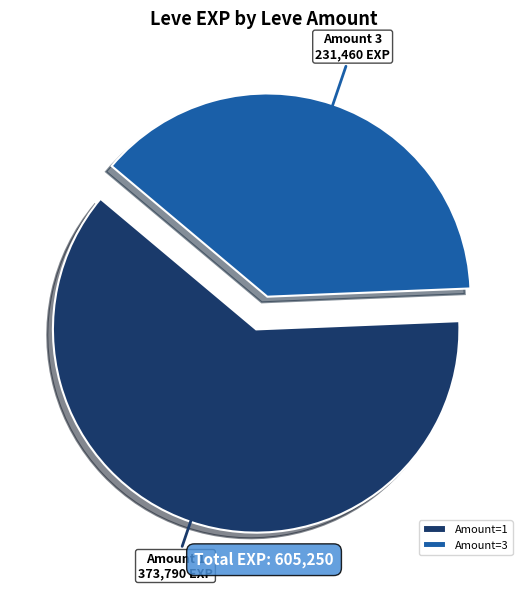

Does Amount=3 account for over 50% of the chart?

No